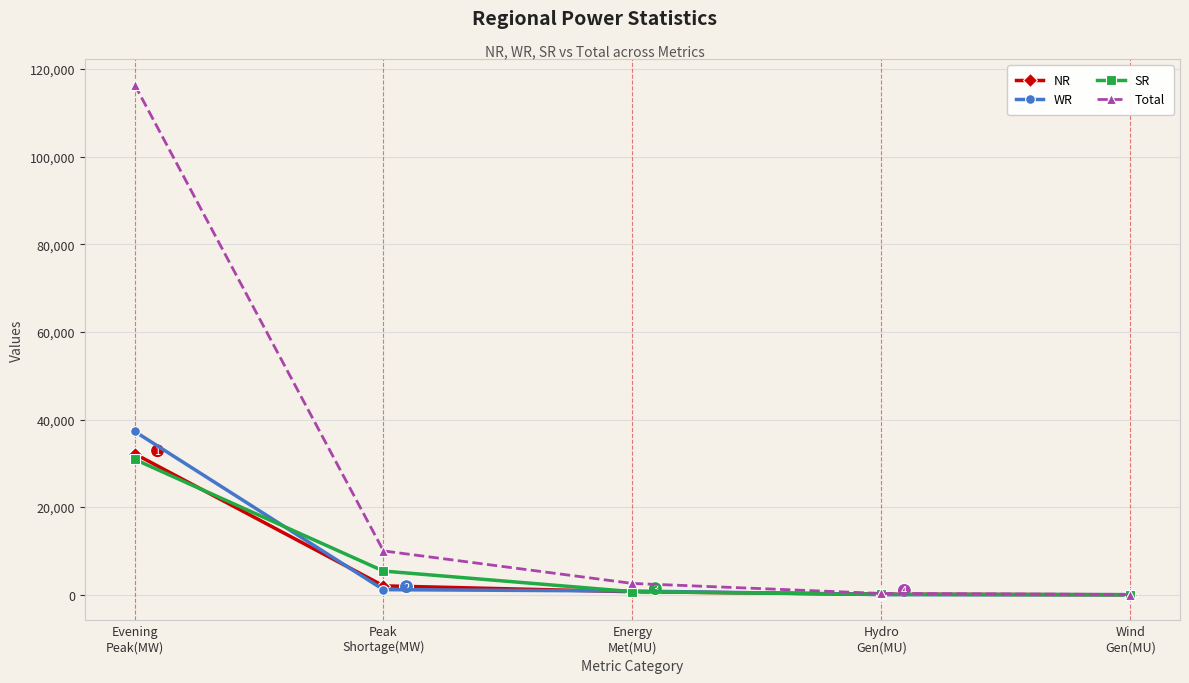

What is the maximum value shown in the chart?

116458